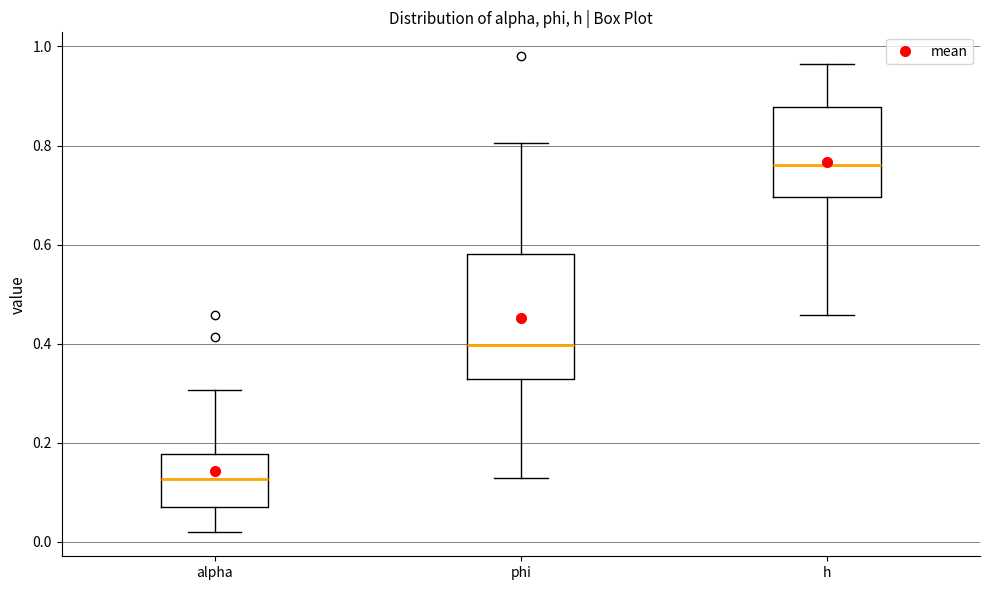

Reading left to right, transcribe this box plot: for each box, give where its median line is, the range the box spans, and where its two whiskers end, as read against the y-axis. The values are not printed on the chart, so give them approximately, as read against the axis.

alpha: median 0.12, box 0.08 to 0.18, whiskers 0.02 to 0.30
phi: median 0.40, box 0.32 to 0.58, whiskers 0.12 to 0.80
h: median 0.76, box 0.70 to 0.88, whiskers 0.46 to 0.96